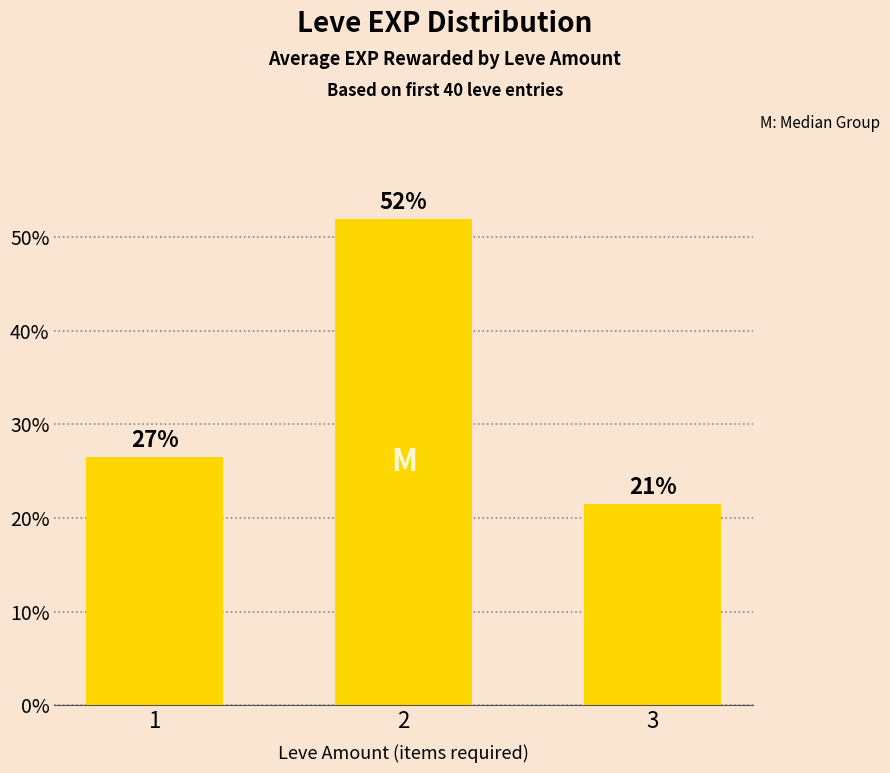

At which label does the data first exceed 26?

1